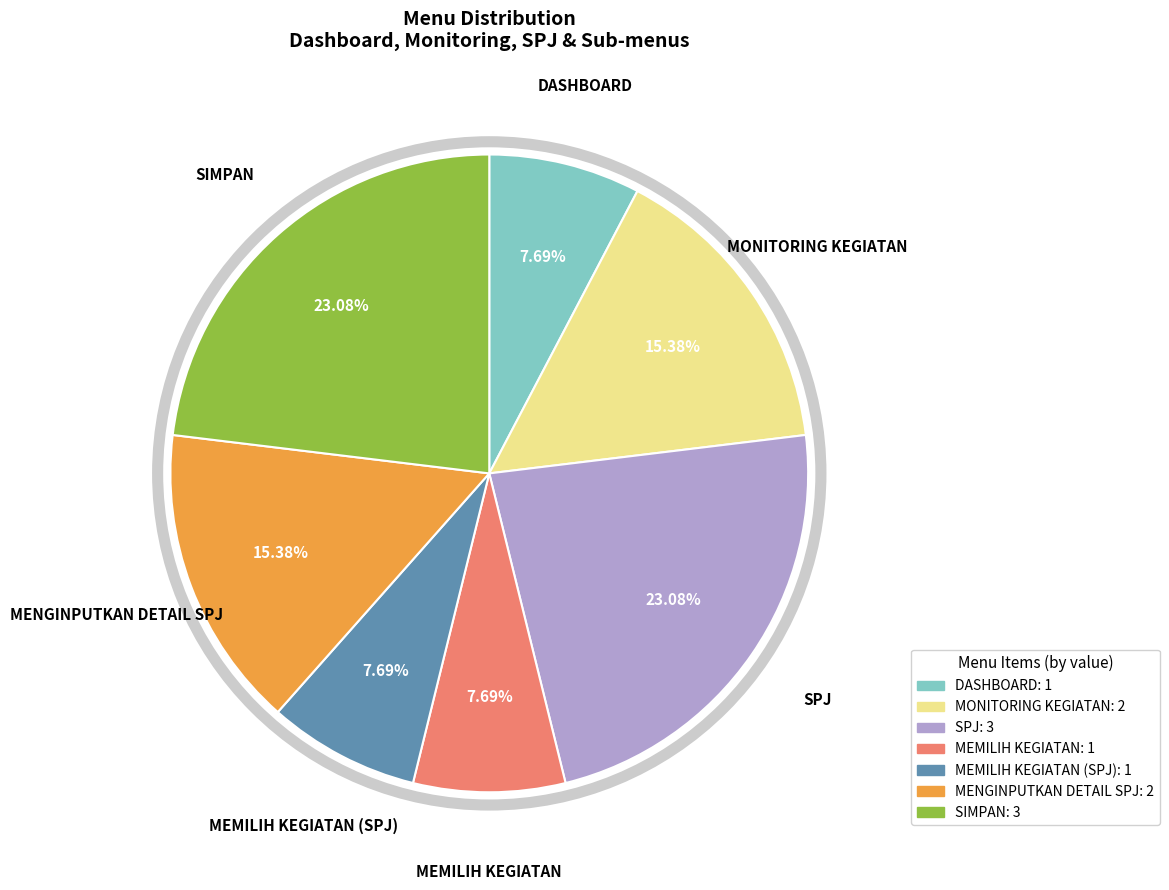

Is SIMPAN: 3 the majority of the pie?

No